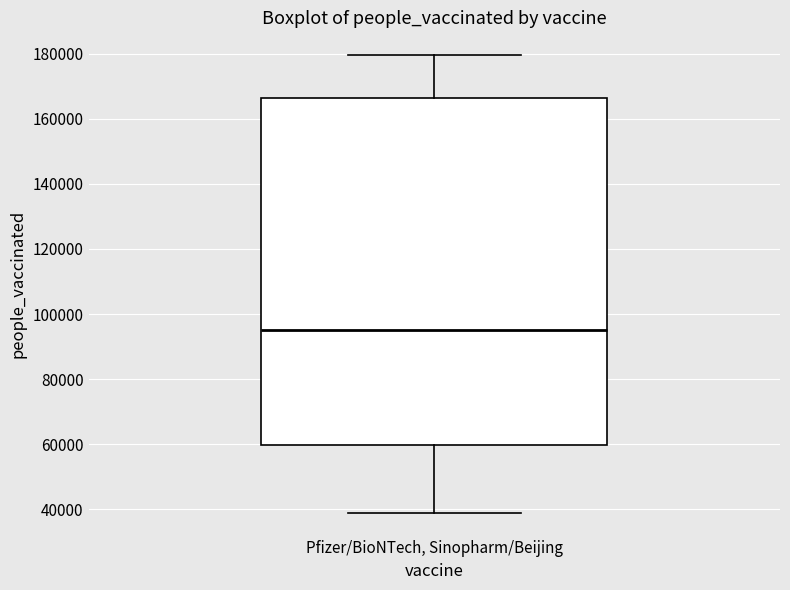

Read this box plot against the y-axis: the position of the median line, the range covered by the box, and the ends of both whiskers. The values are not printed on the chart, so give them approximately, as read against the axis.

median 96000, box 60000 to 166000, whiskers 38000 to 180000